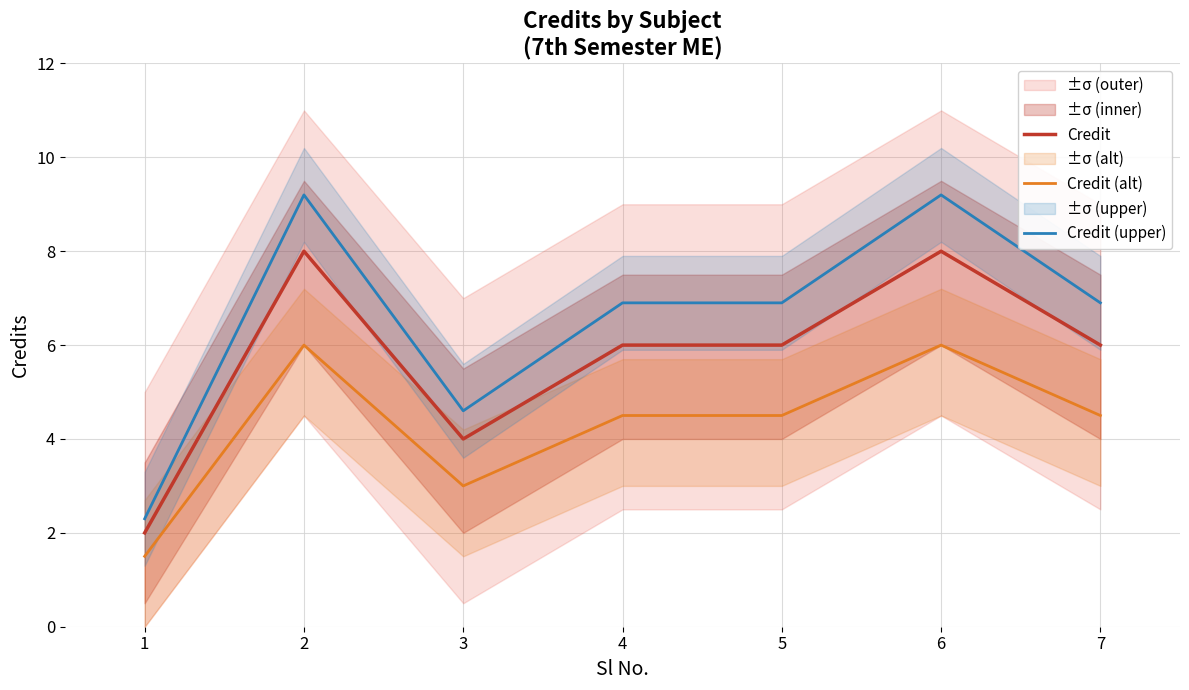

What is the minimum value for Credit (alt)?

1.5